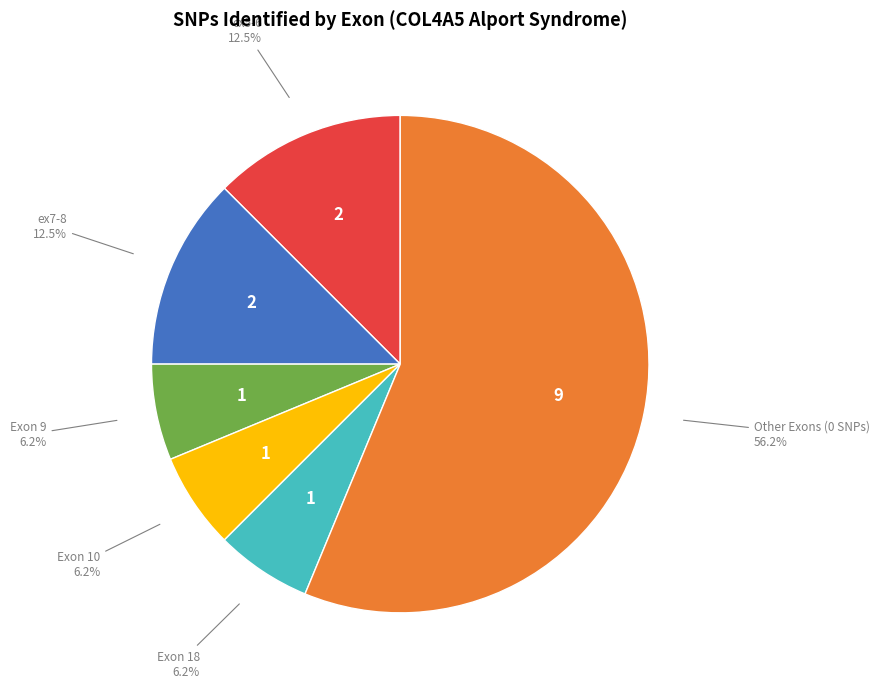

What is the largest slice in the pie chart?

Other Exons (0 SNPs)